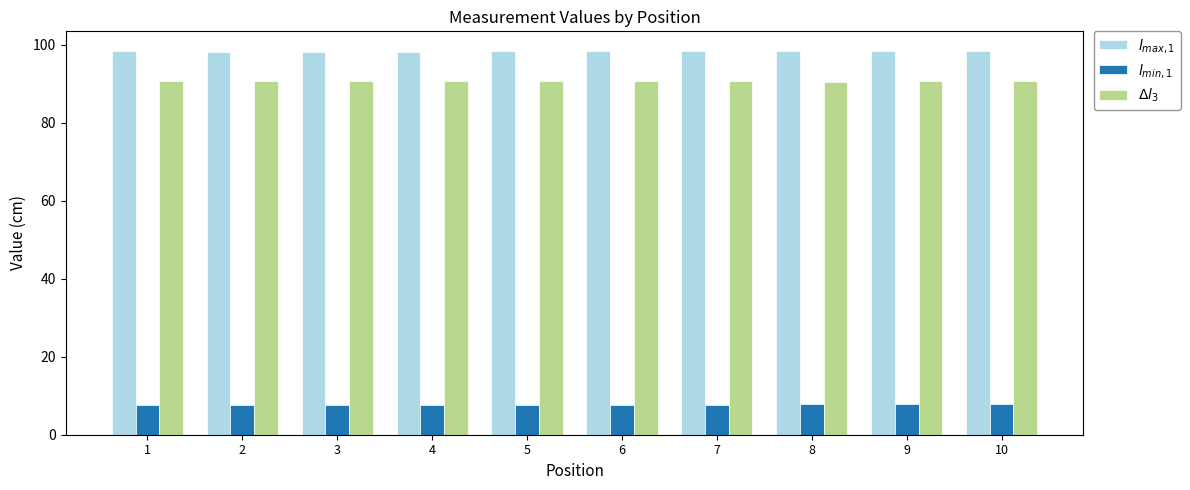

What is the value of the $\Delta l_3$ bar at the 10th from the left?

90.7